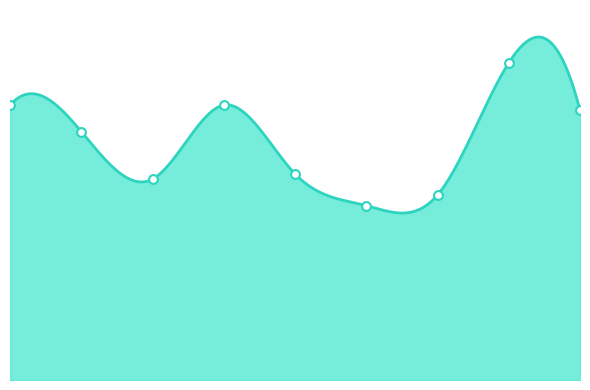

Approximately how many times larger is the value at 2017 compared to 2018?

0.7